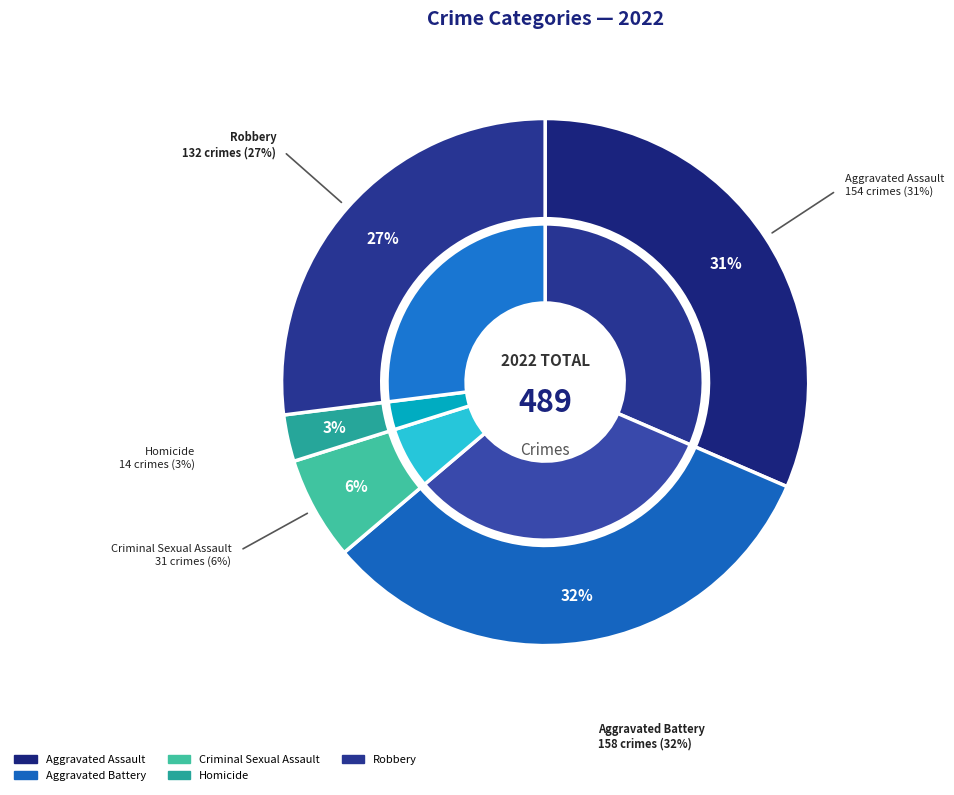

The Robbery slice represents 27% of the pie. True or false?

True